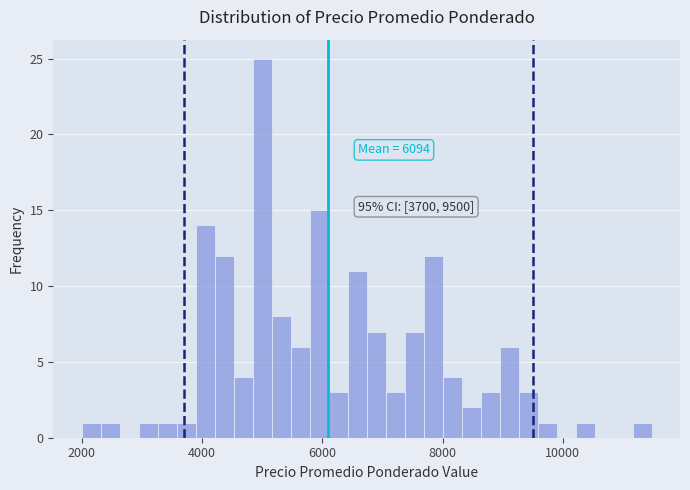

Read against the x-axis, roughly where is the centre of the tallest bar?

5000